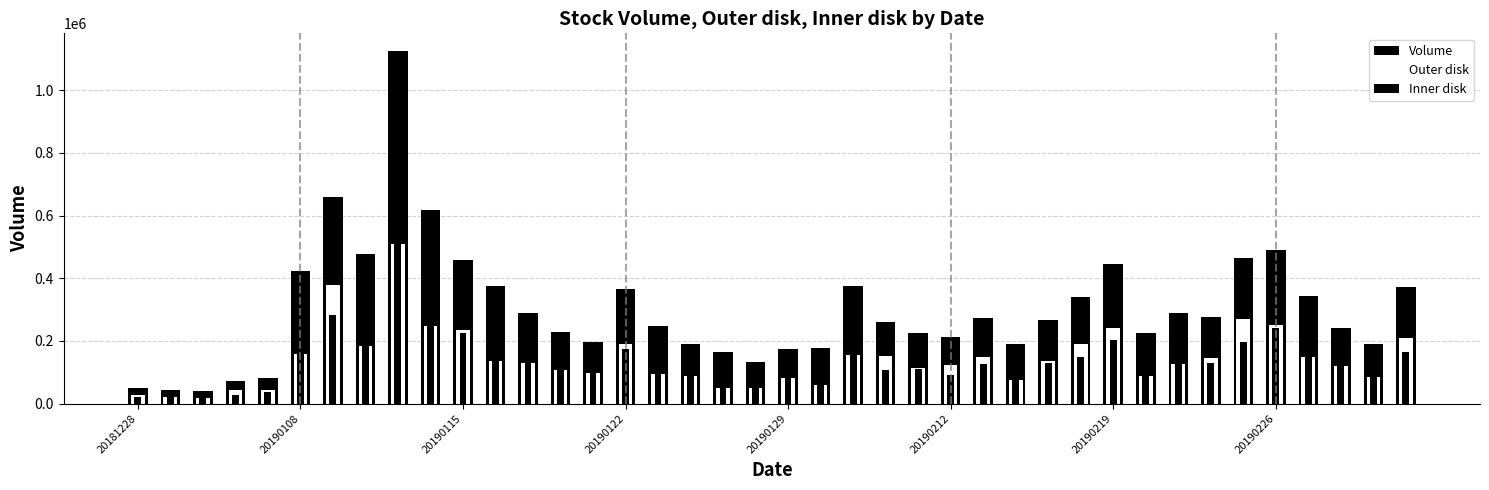

The Inner disk series shows 239539 at 16. True or false?

False